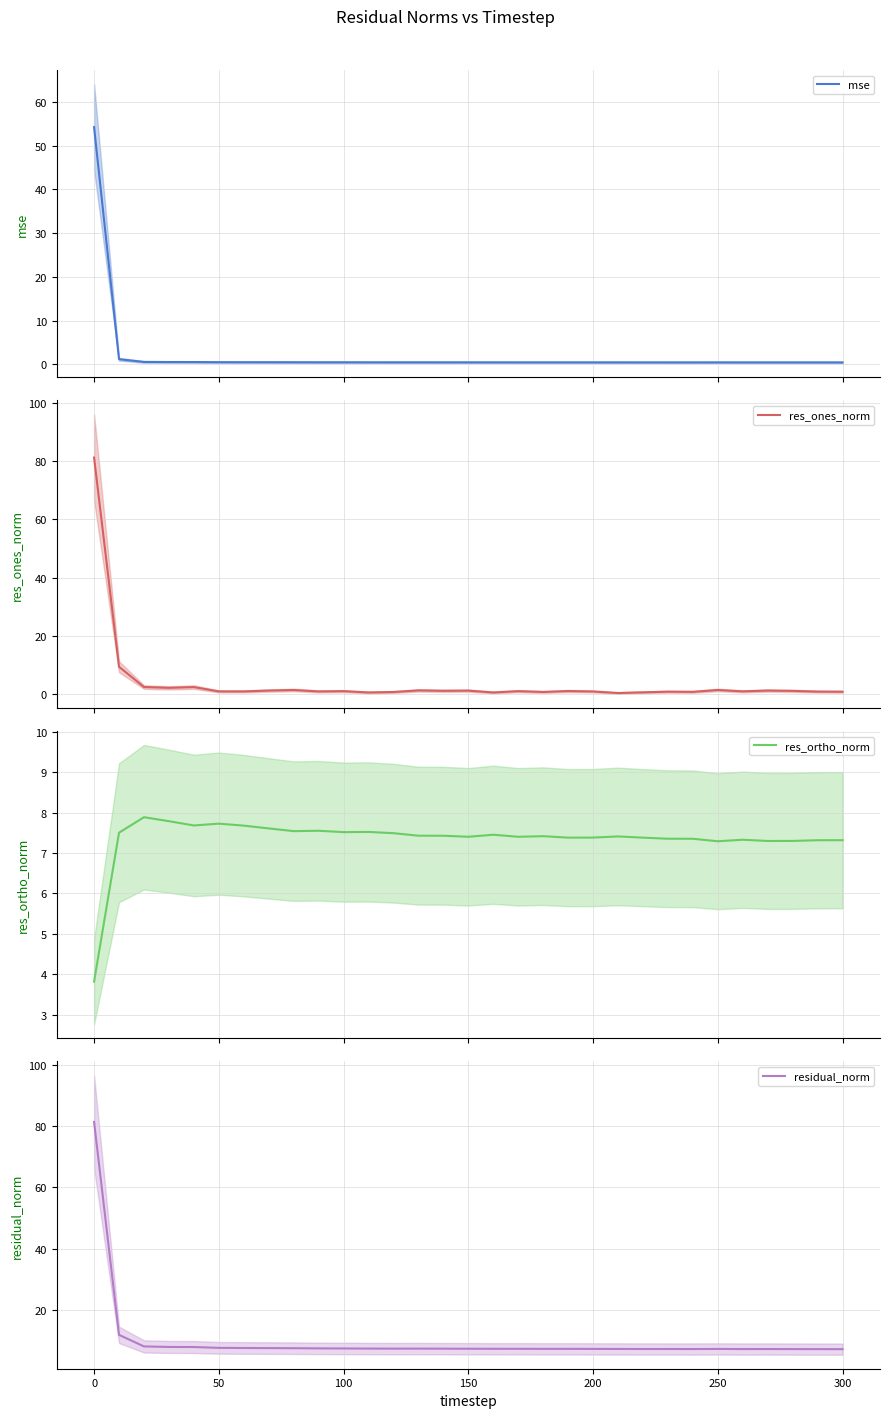

What is the average value of the mse series?

2.2